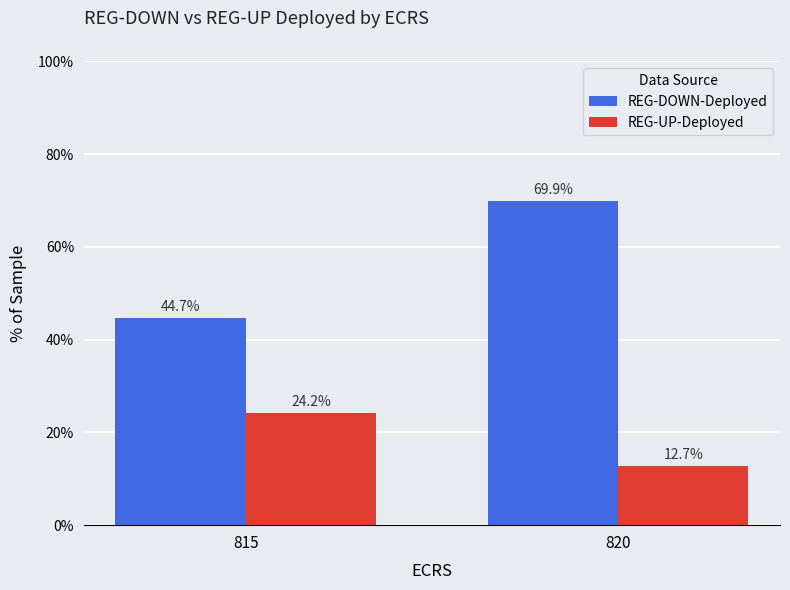

What are all the series names shown in the legend?

REG-DOWN-Deployed, REG-UP-Deployed